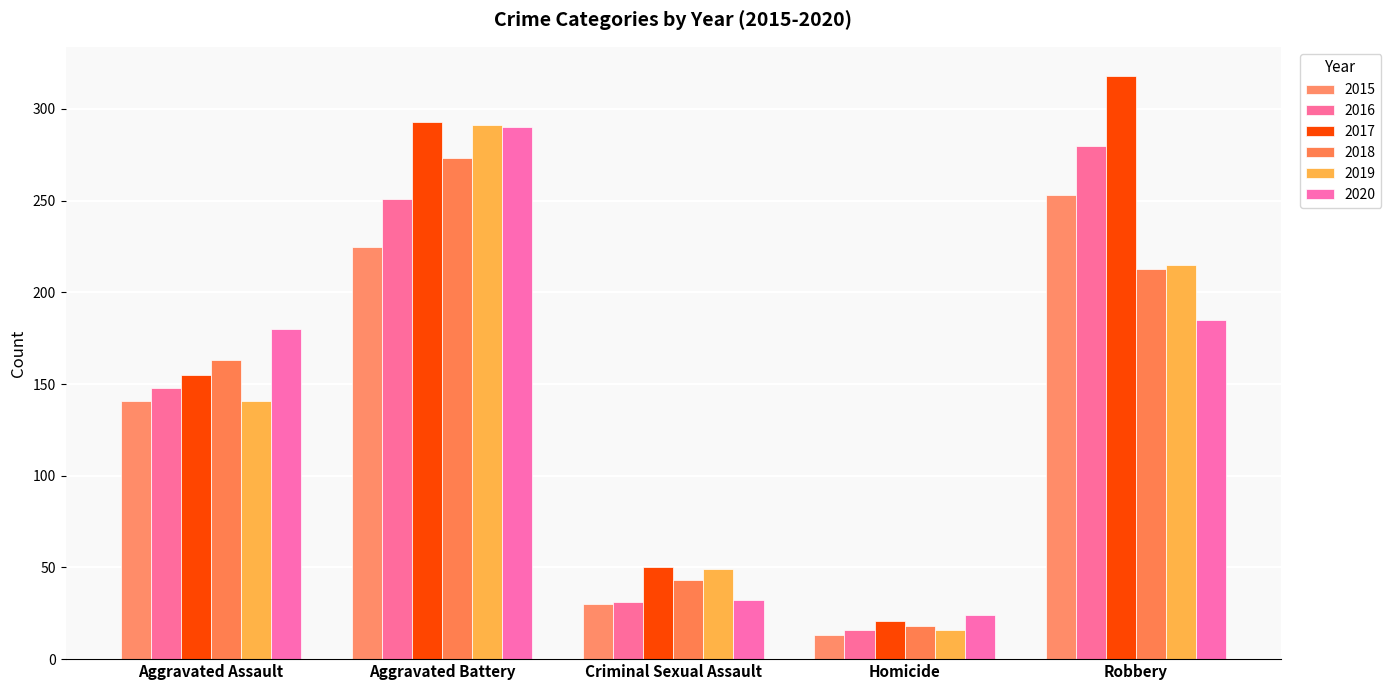

At which label does 2017 first exceed 155?

Aggravated Battery